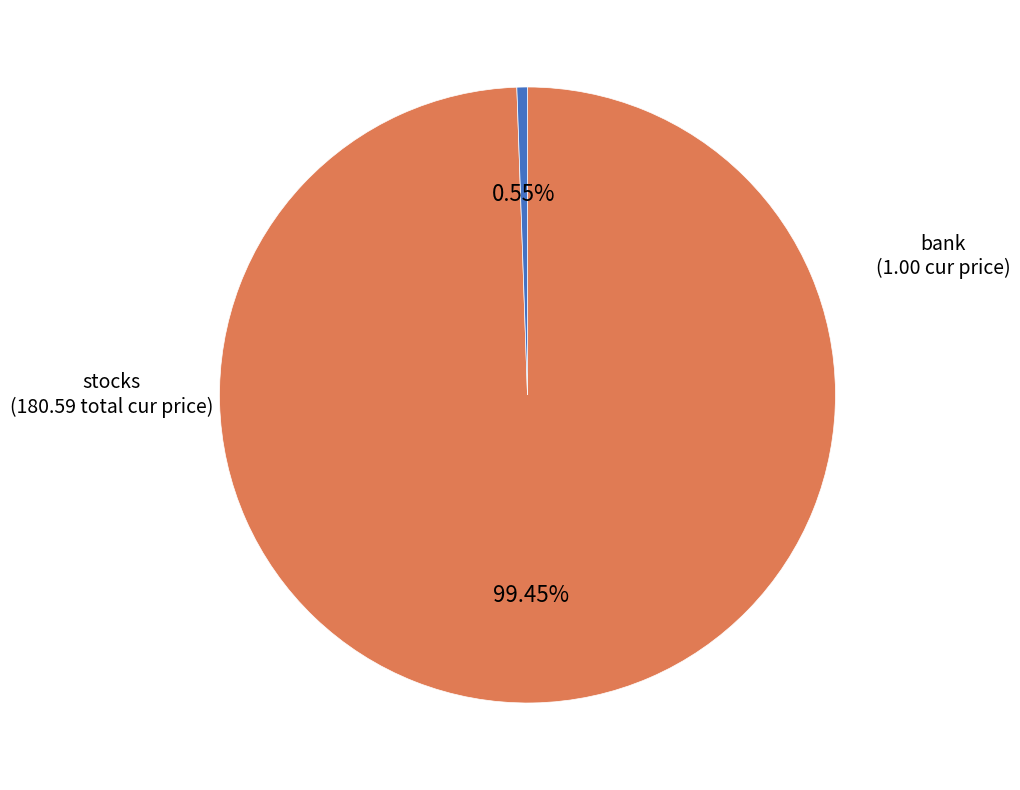

Which slice is the largest?

stocks